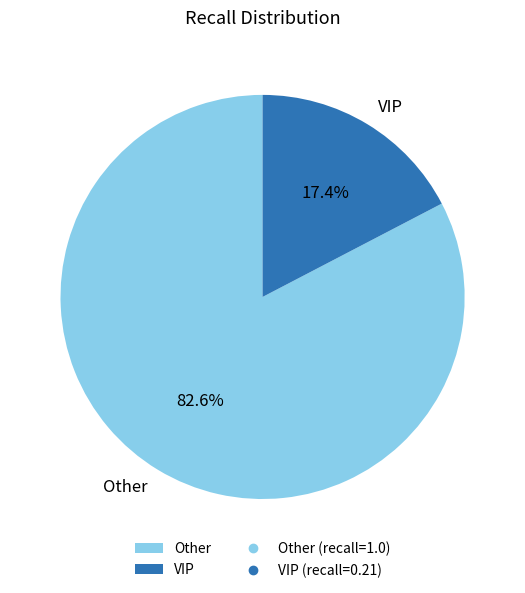

How many segments does this pie chart have?

2